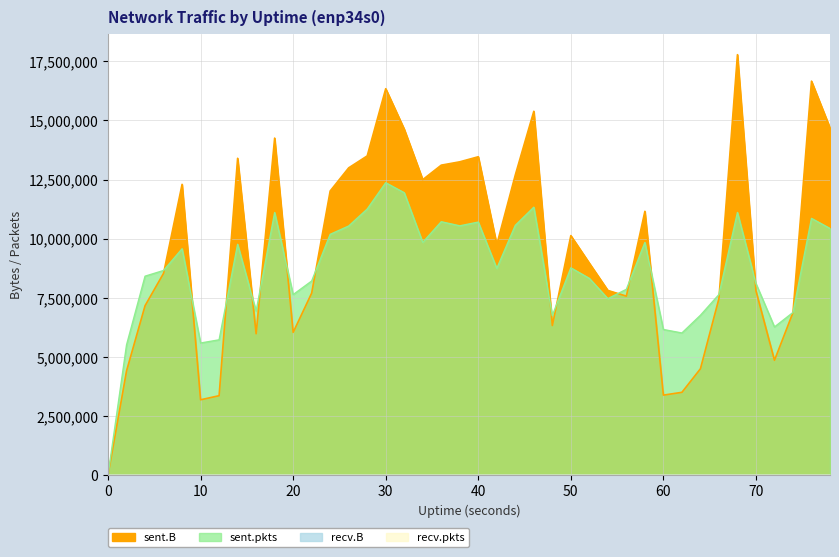

Where do sent.B and sent.pkts first cross each other?

6 and 8